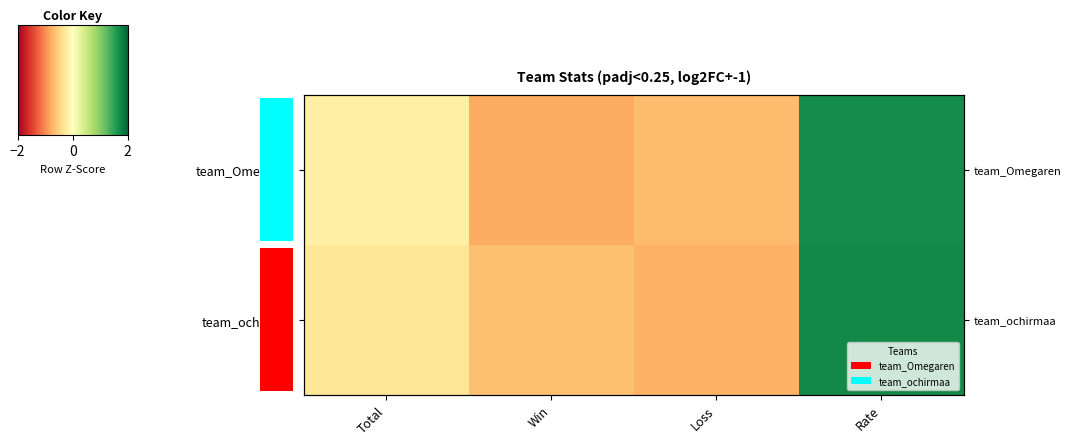

What is the highest value of the team_Omegaren series?

1.7